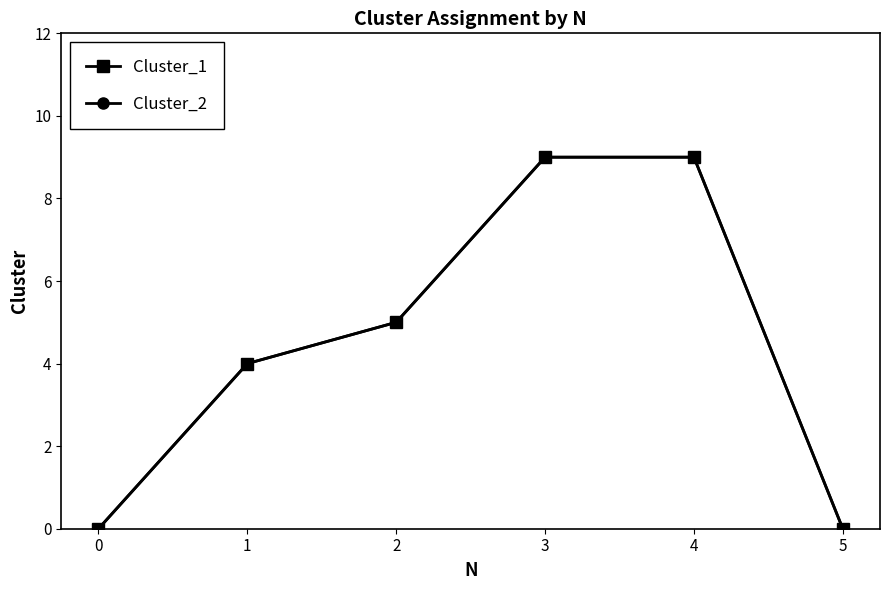

True or false: Cluster_1 and Cluster_2 cross at least once.

False